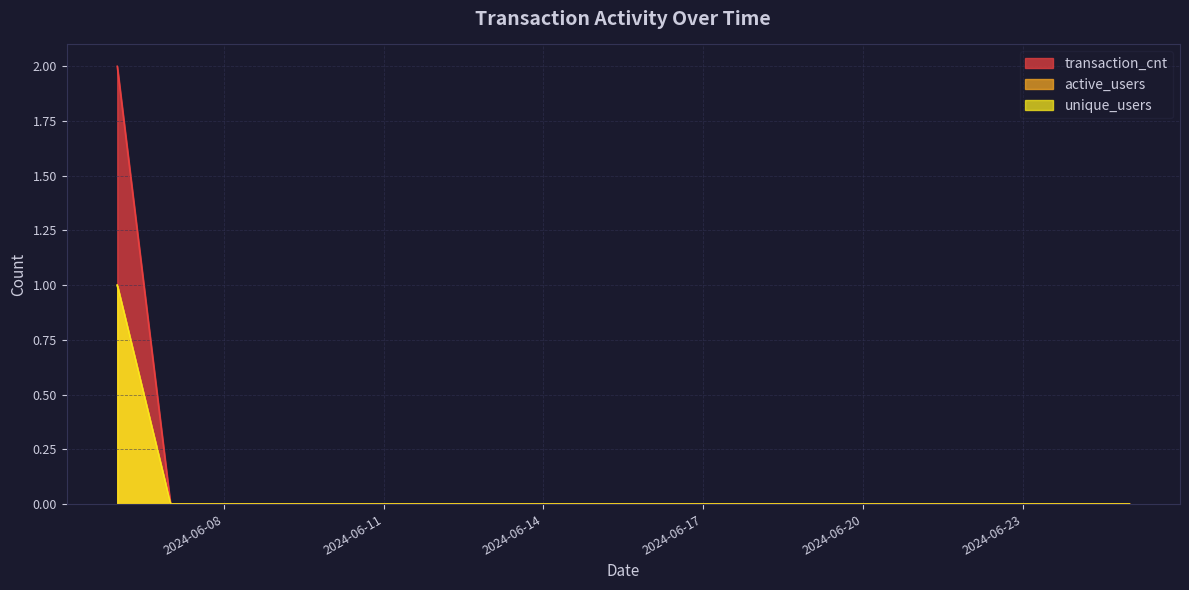

True or false: unique_users has a value of 0 at 2024-06-22.

False